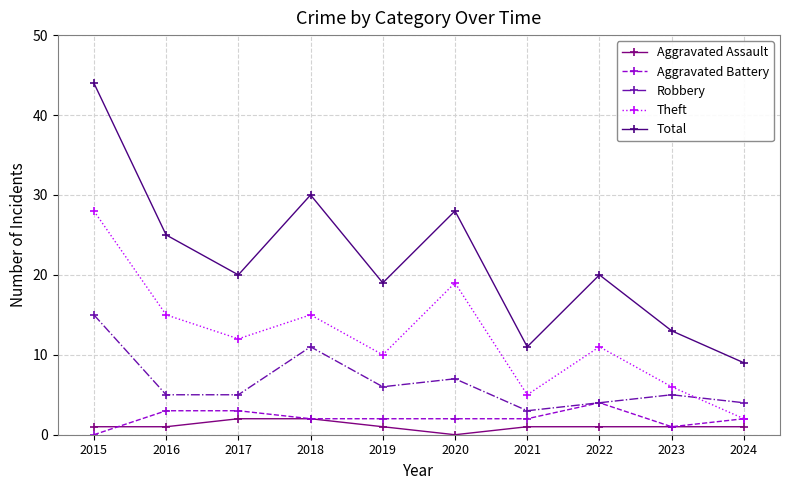

The Theft series shows 28 at 2015. True or false?

True